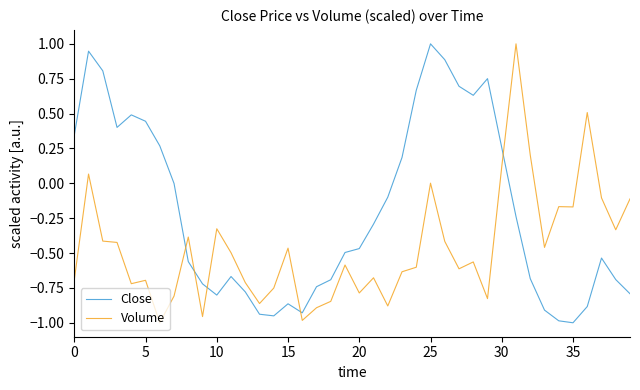

What is the difference between the maximum and second lowest values in the Close series?

2.0